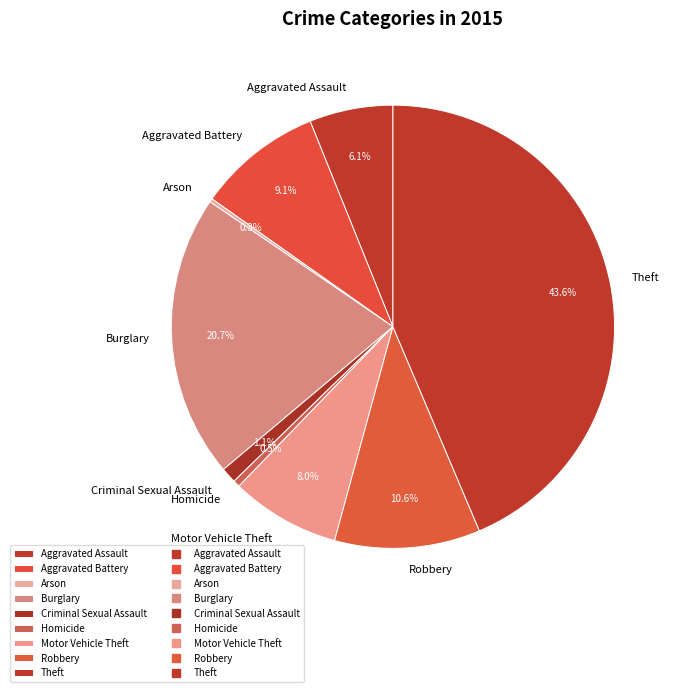

Combined, do Criminal Sexual Assault and Burglary account for over 50%?

No